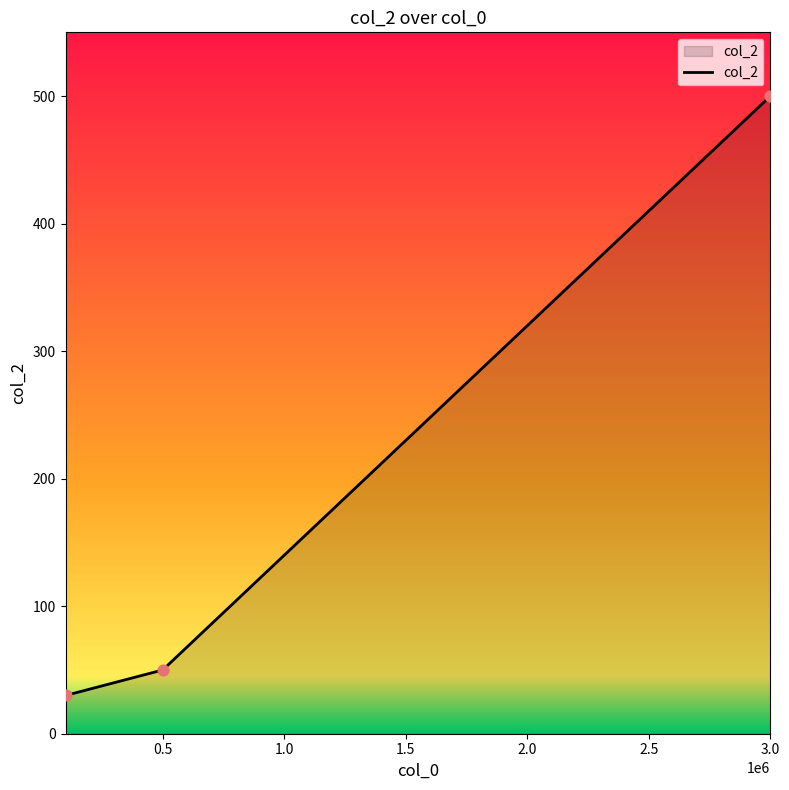

What is the smallest value displayed?

30